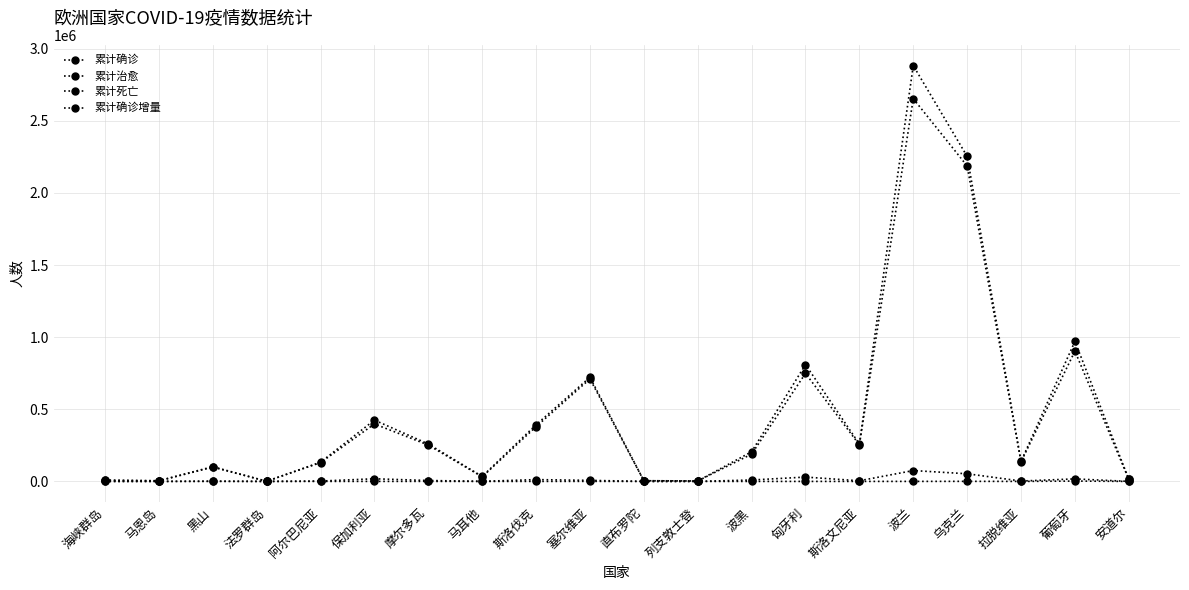

What is the spread (max minus min) of values at 波黑?

205655